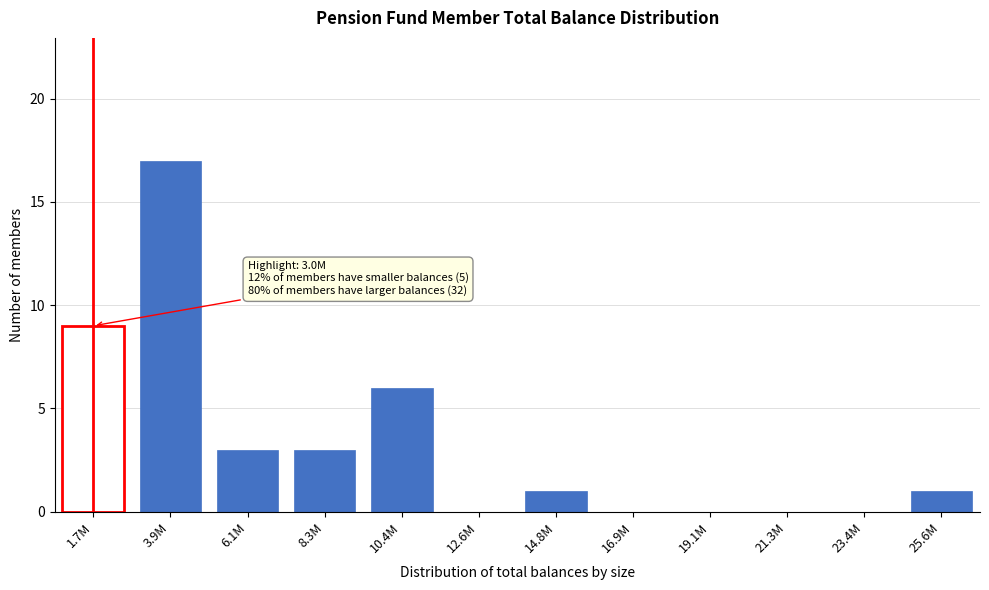

Which category has the highest value across all series?

3.9M